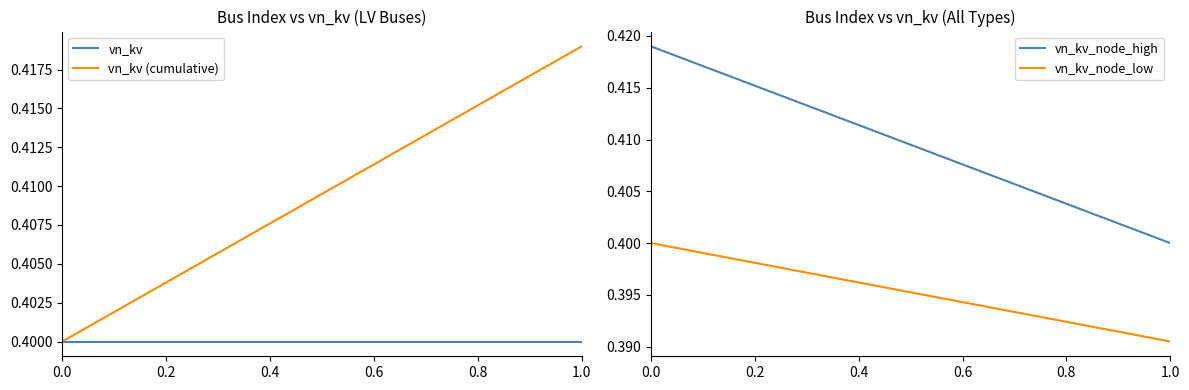

True or false: vn_kv has a value of 0.4 at 0.0.

True